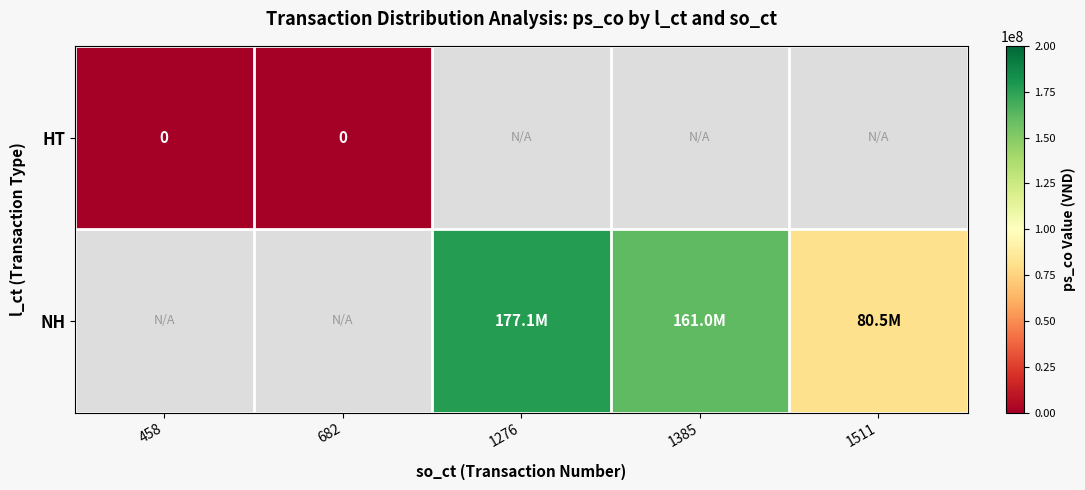

At 682, list the series in order from smallest to largest.

HT, NH